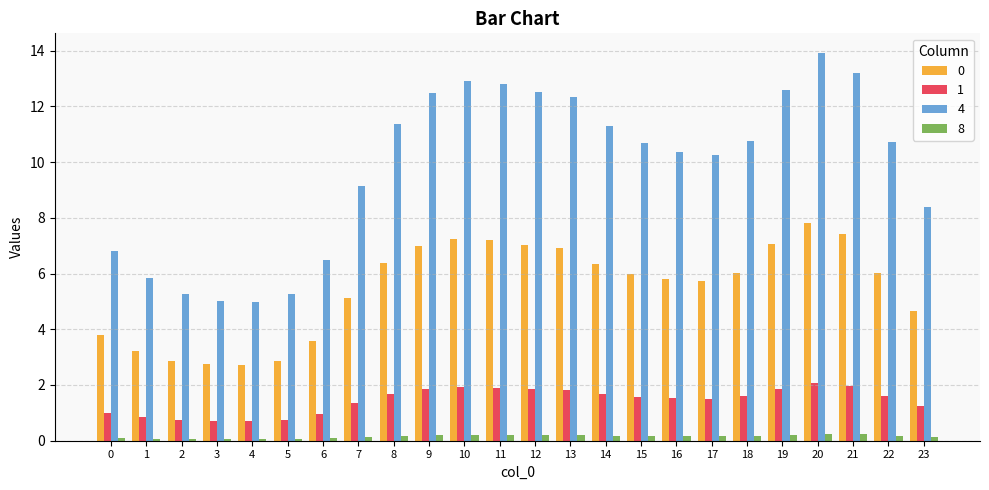

How many bars are there in each group?

4